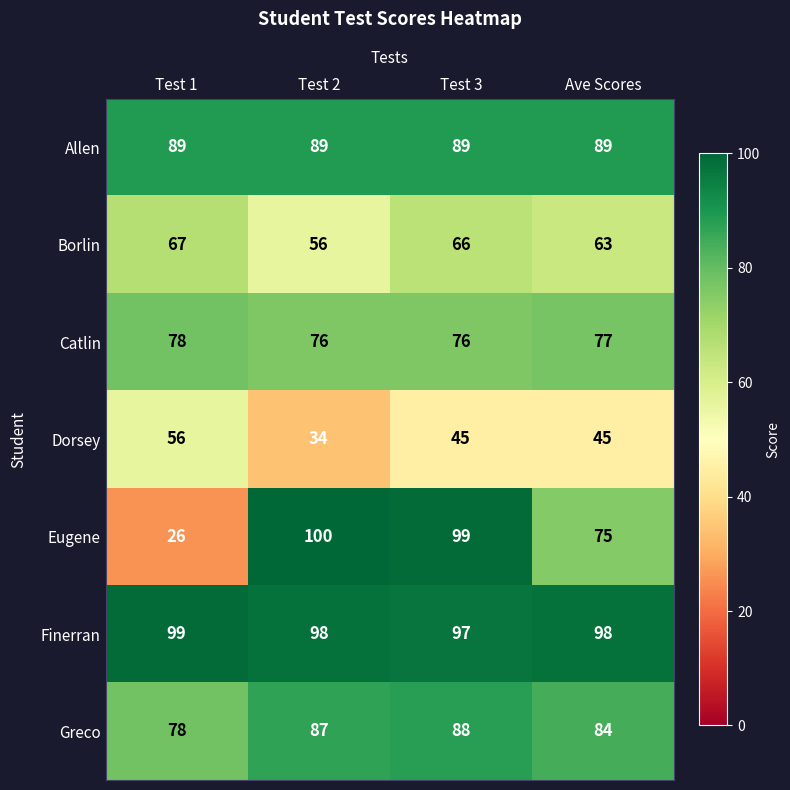

At which label does Eugene first exceed 99?

Test 2